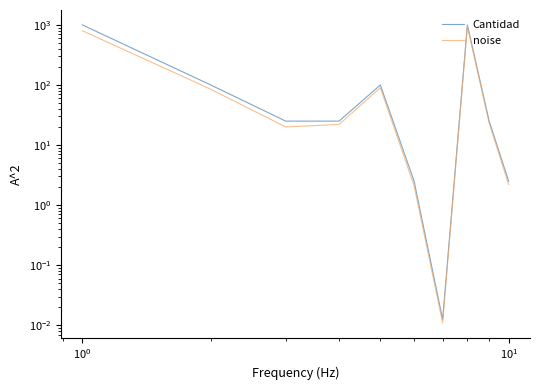

True or false: noise and Cantidad cross at least once.

False